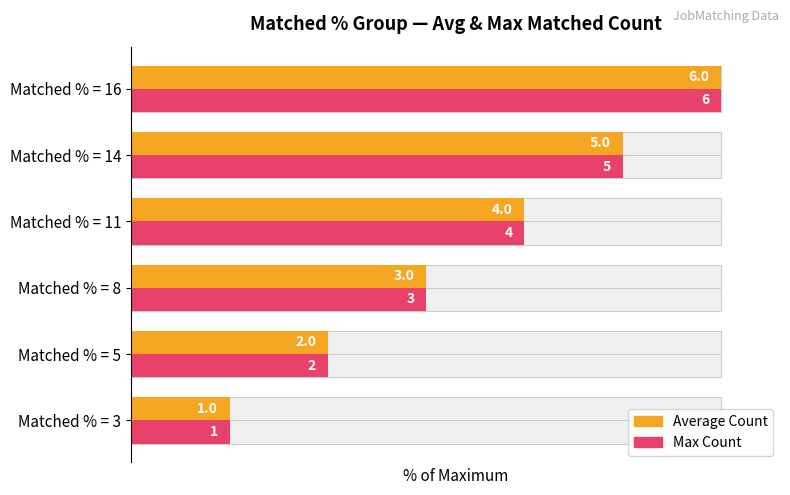

At Matched % = 8, list the series in order from smallest to largest.

Average Count, Max Count